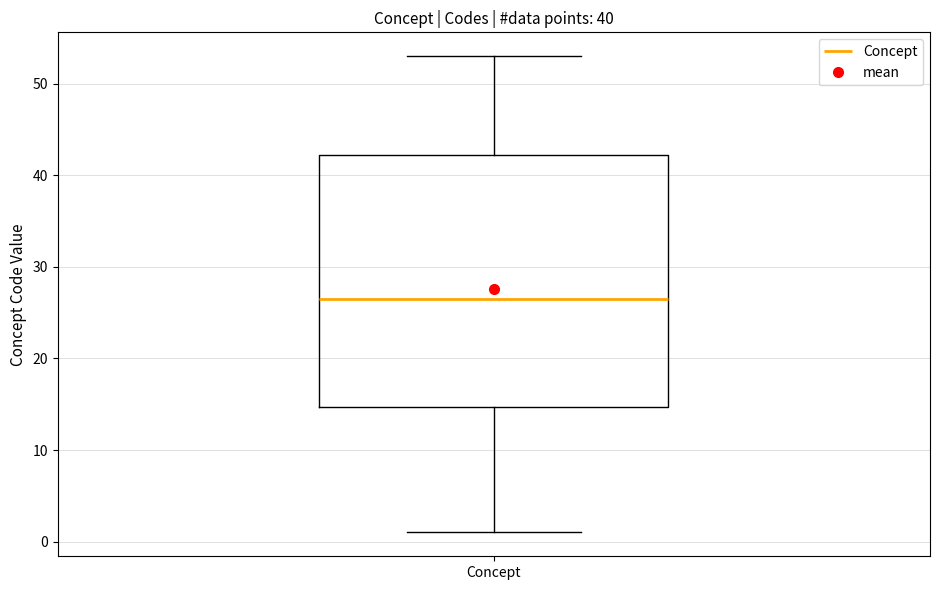

Transcribe this box plot: give where the median line is, the range the box spans, and where the two whiskers end, as read against the y-axis. The values are not printed on the chart, so give them approximately, as read against the axis.

median 27, box 15 to 42, whiskers 1 to 53